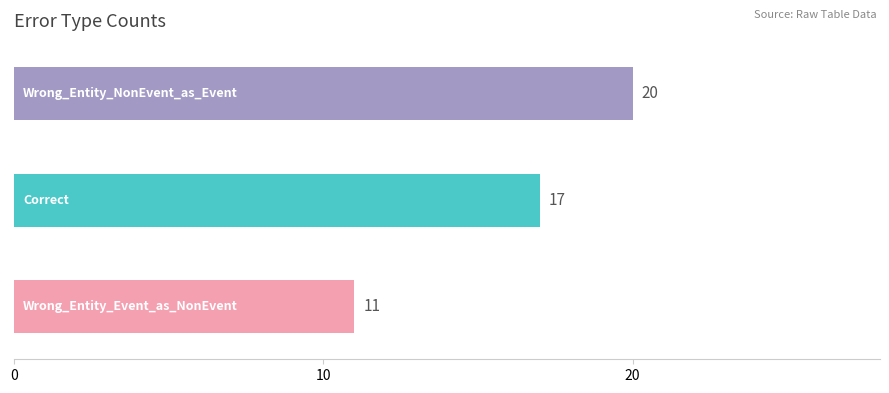

What is the value of the 1st bar from the top?

20